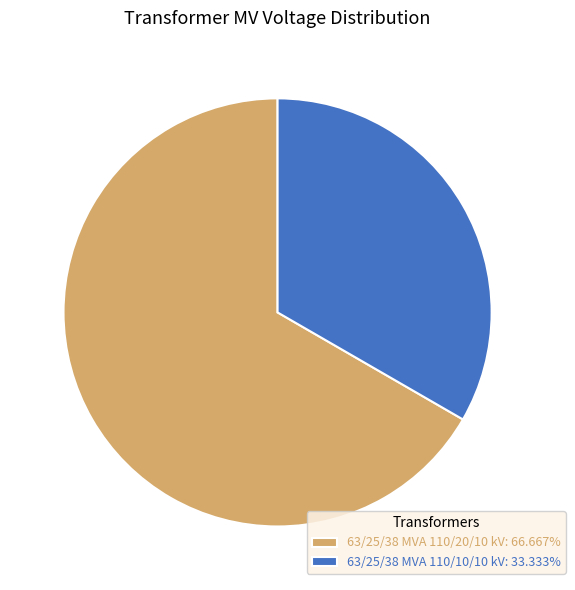

Is the sum of 63/25/38 MVA 110/20/10 kV and 63/25/38 MVA 110/10/10 kV greater than half?

Yes